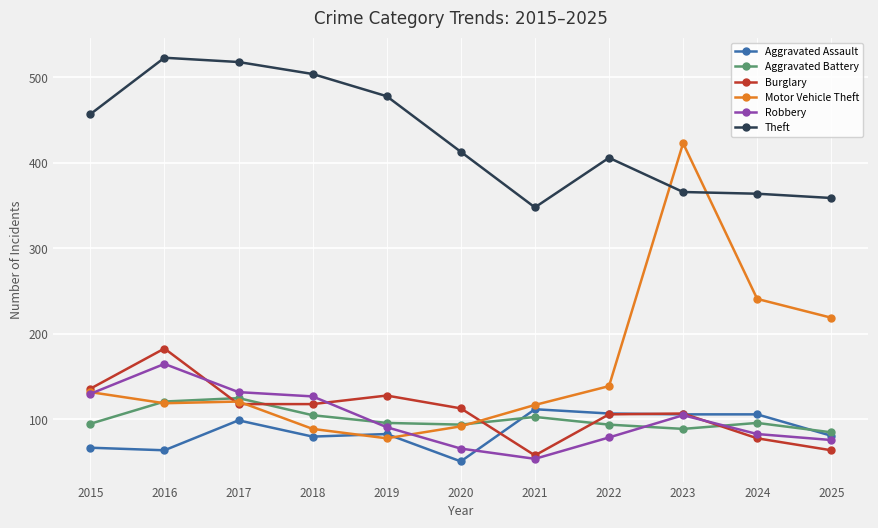

What is the approximate value of Aggravated Assault at 2020?

51